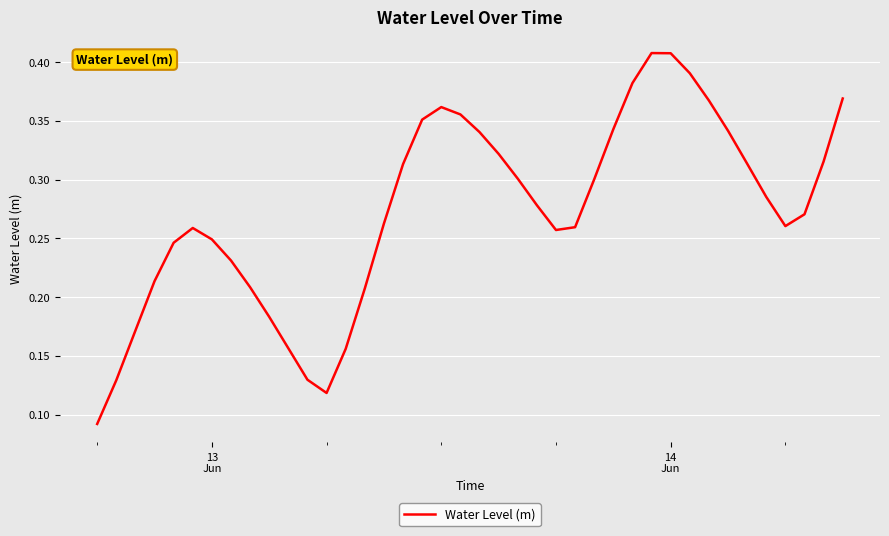

Does the chart display data point markers on the line(s)?

No